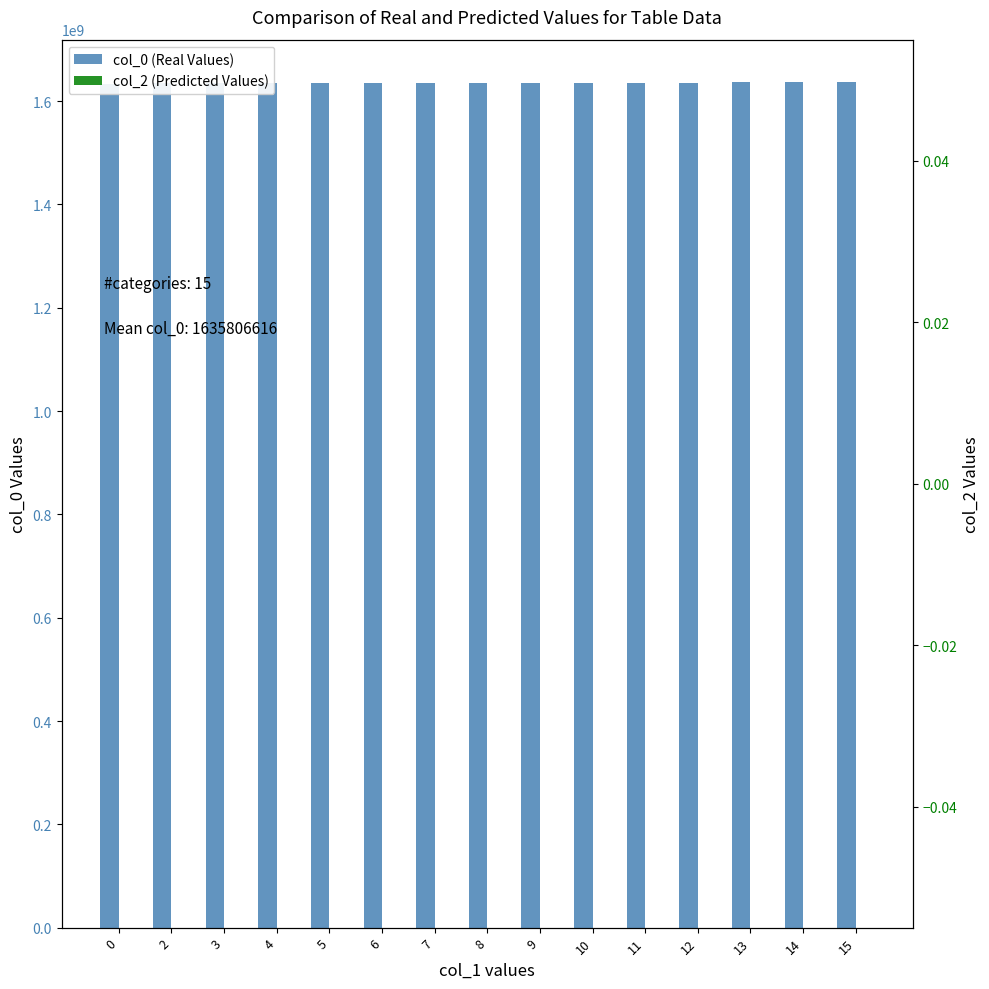

What is the maximum value shown in the chart?

1637122045